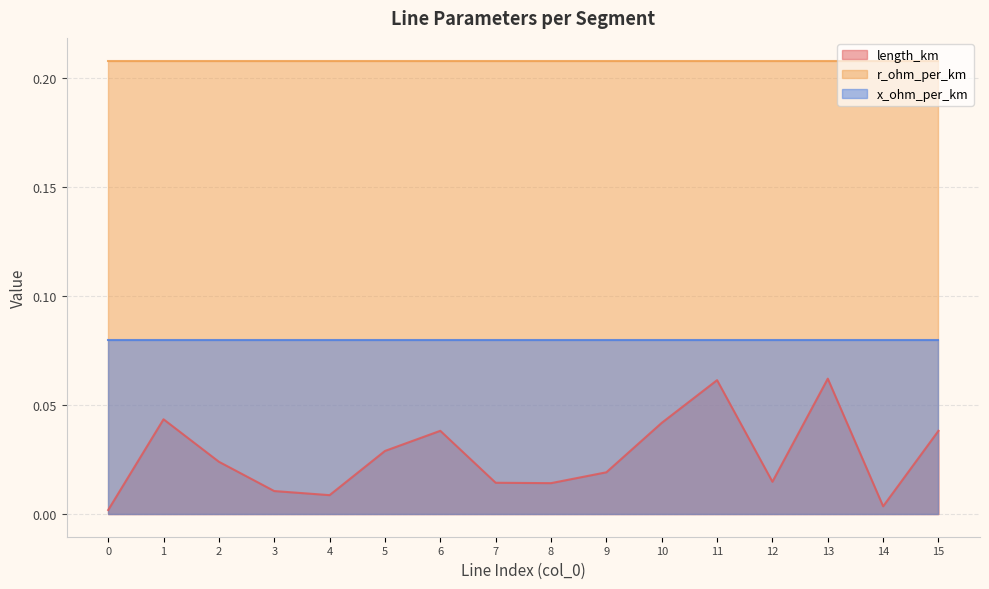

How many lines are shown in the chart?

3